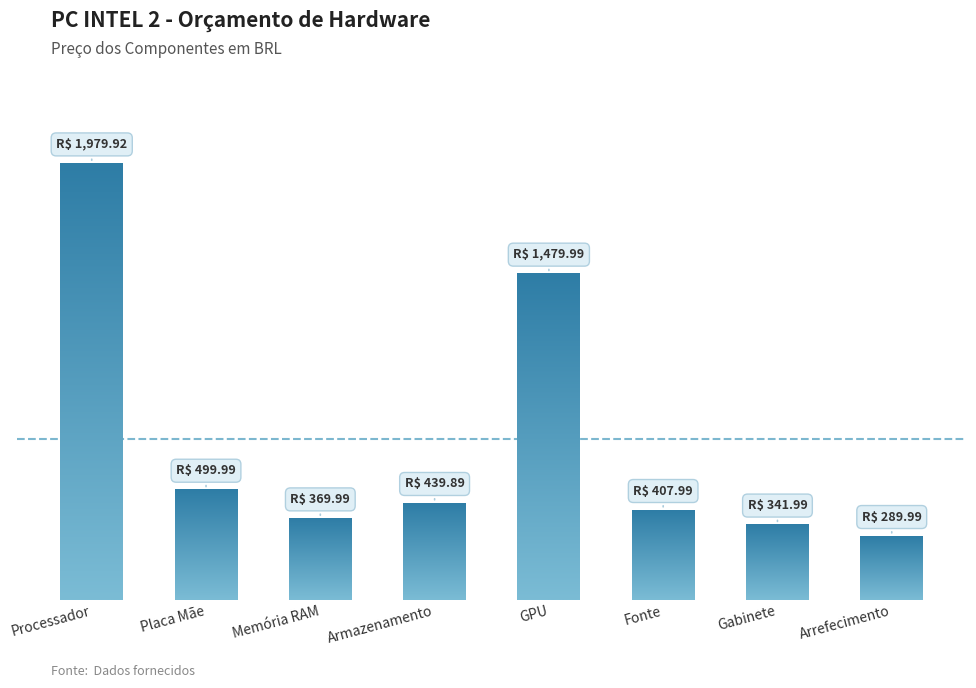

What is the average value?

726.2